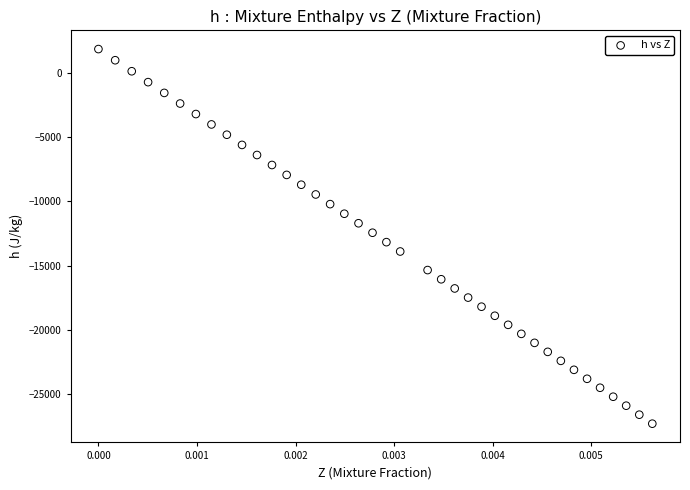

What is the range of Y values (max minus min)?

29239.8